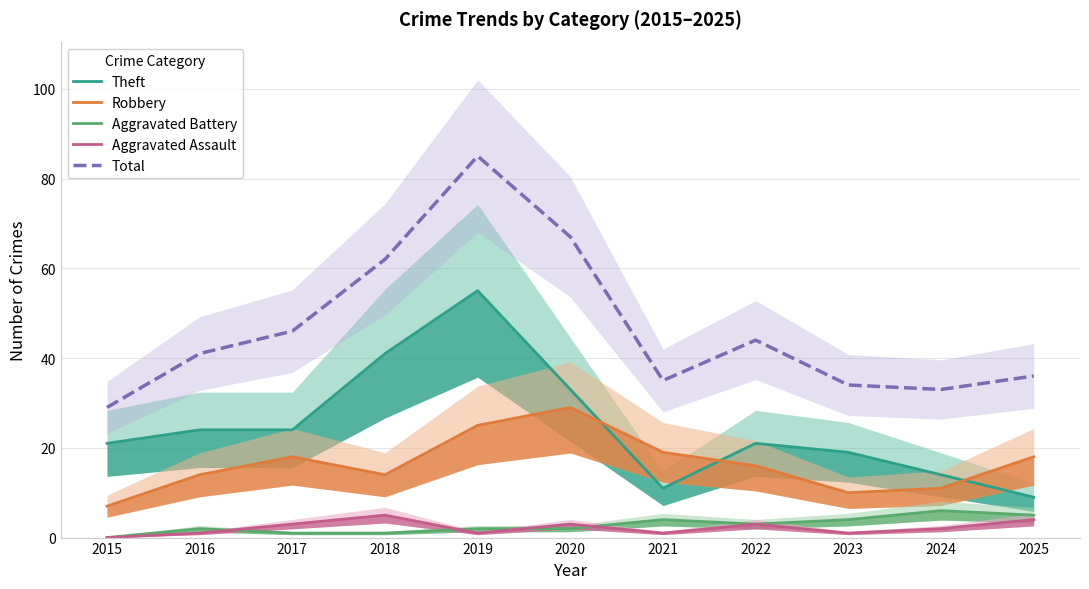

What is the sum of all Total values?

512